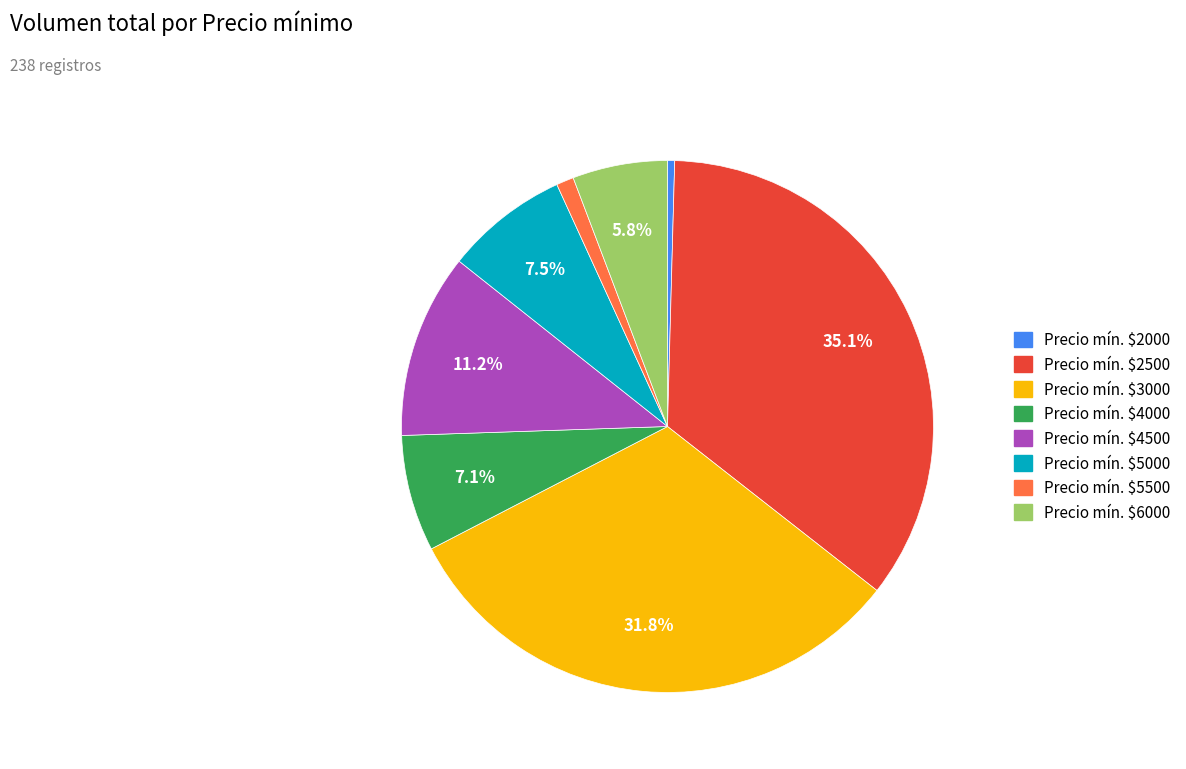

Is there any slice that represents more than half of the pie?

No